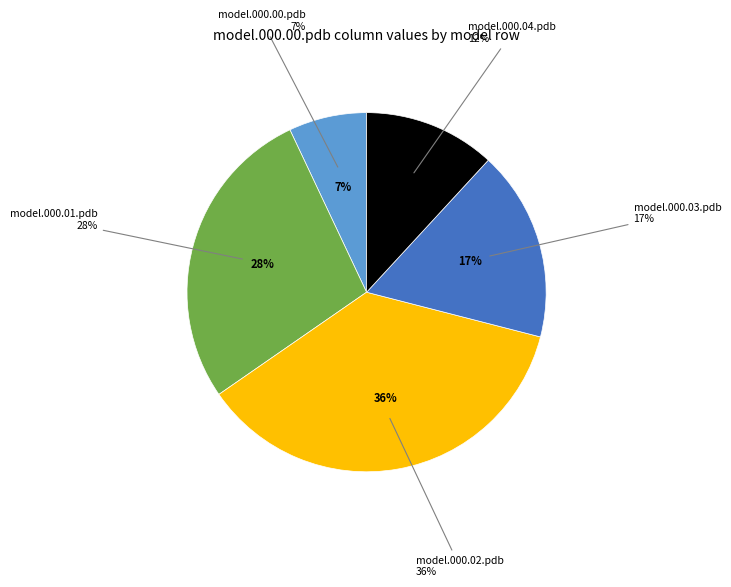

What is the smallest slice in the pie chart?

model.000.00.pdb